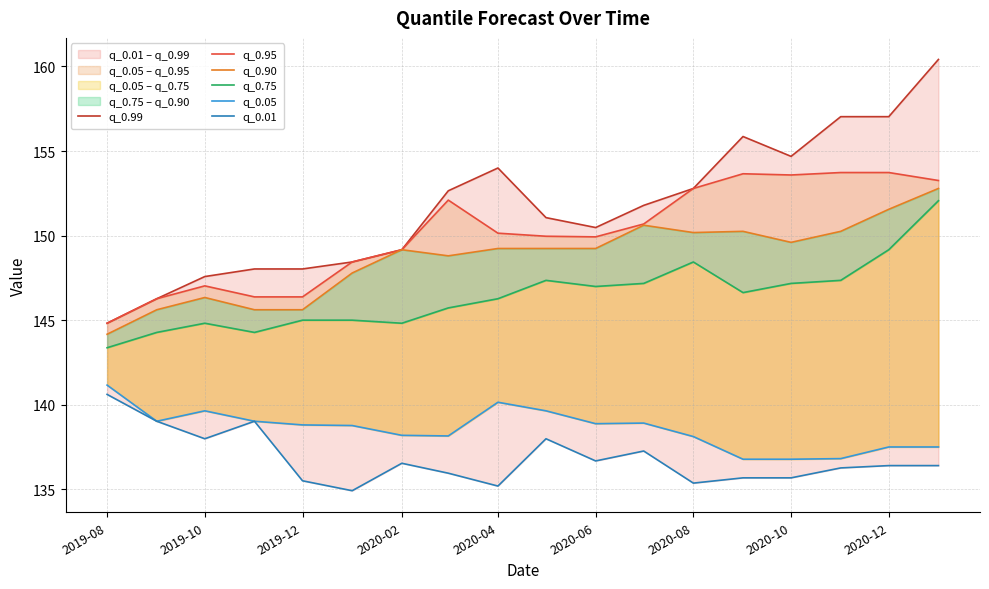

Does the chart have visible grid lines?

Yes